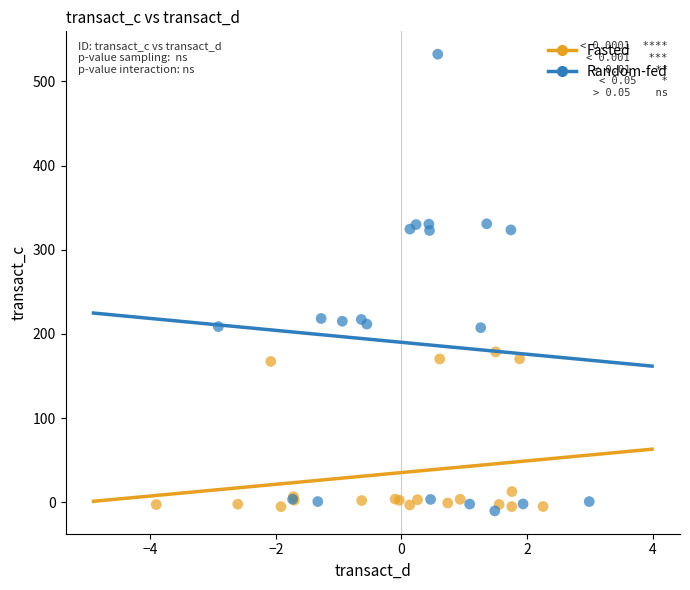

Which series has the largest Y range (max minus min)?

Random-fed